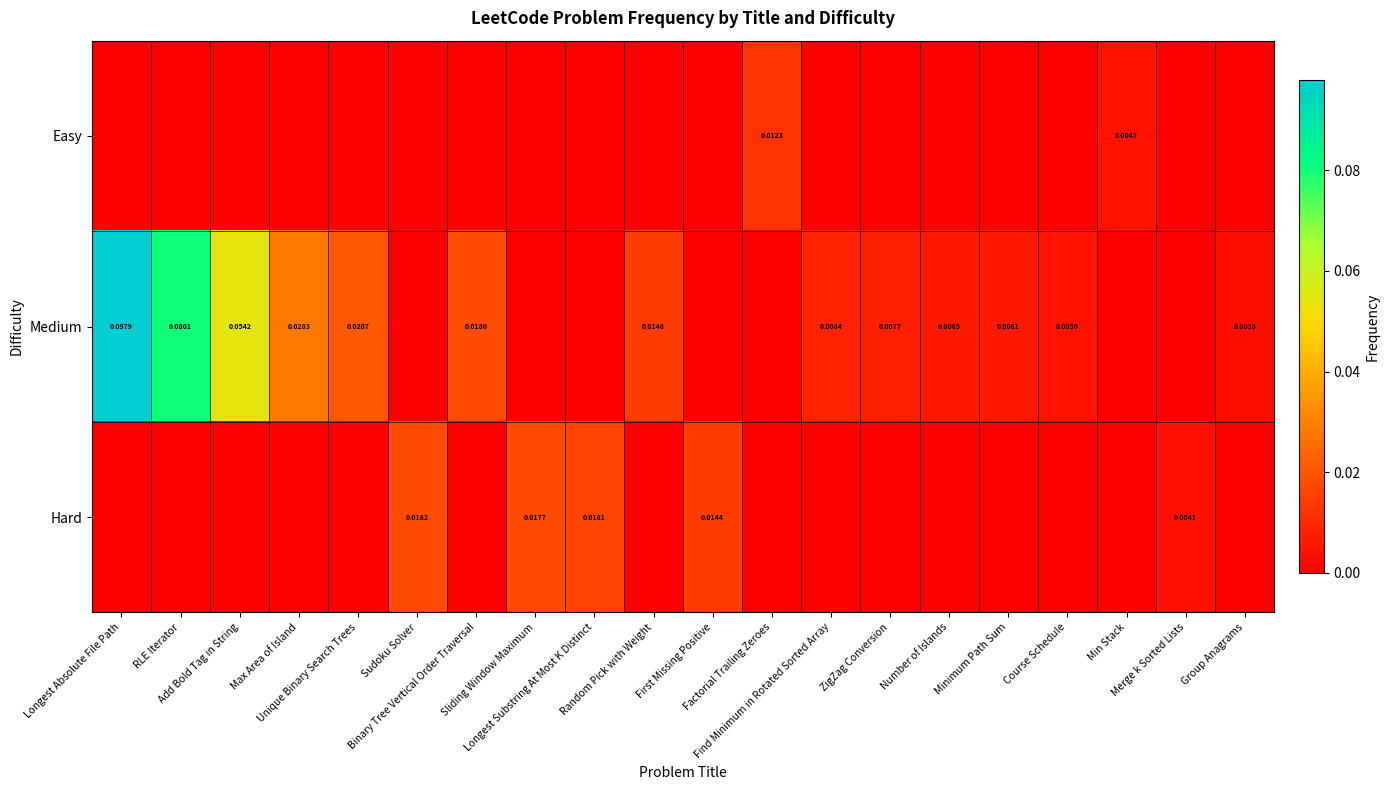

How many values in Easy are above zero?

2